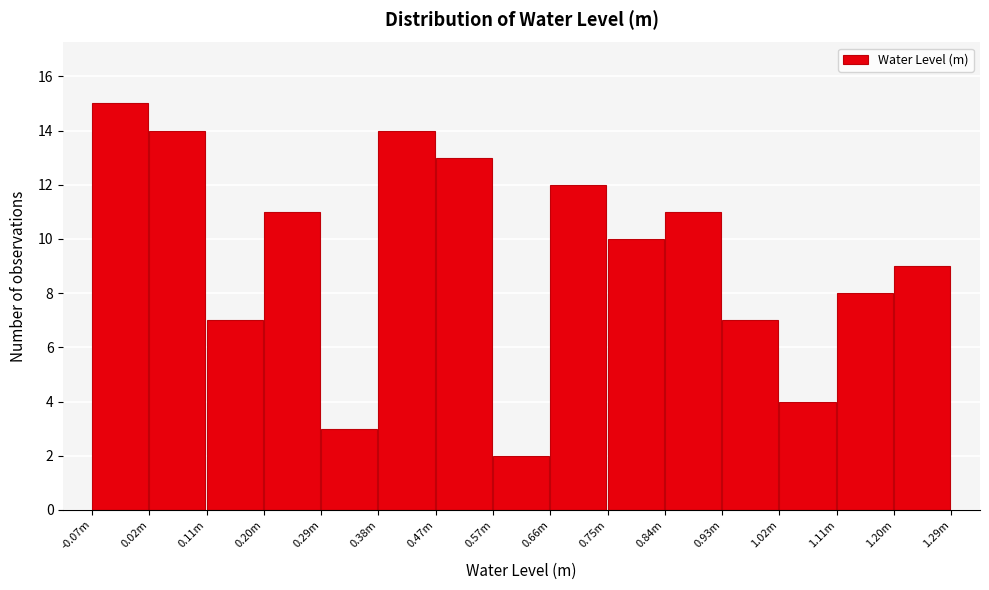

Reading left to right, transcribe all the data shown in this chart.

15	14	7	11	3	14	13	2	12	10	11	7	4	8	9